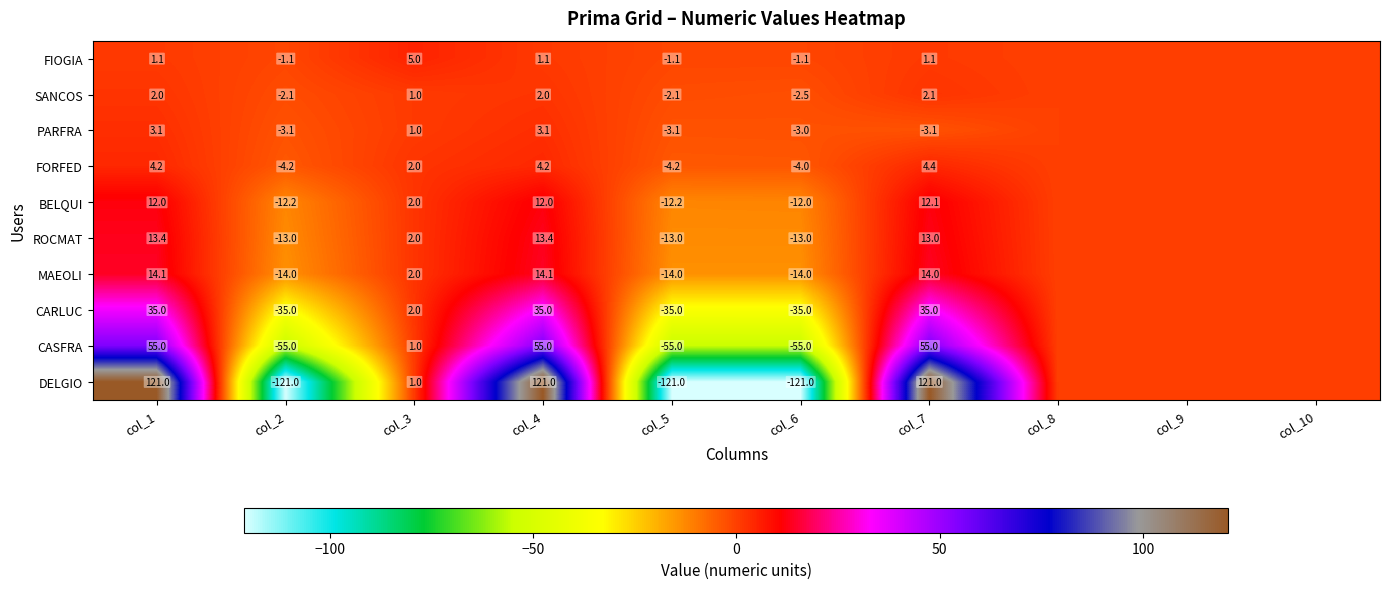

At which category is the sum across all series the highest?

col_1